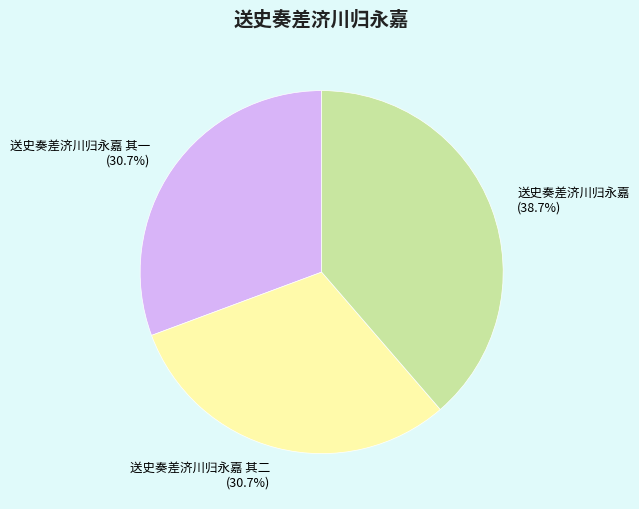

Is there a majority slice in this chart?

No